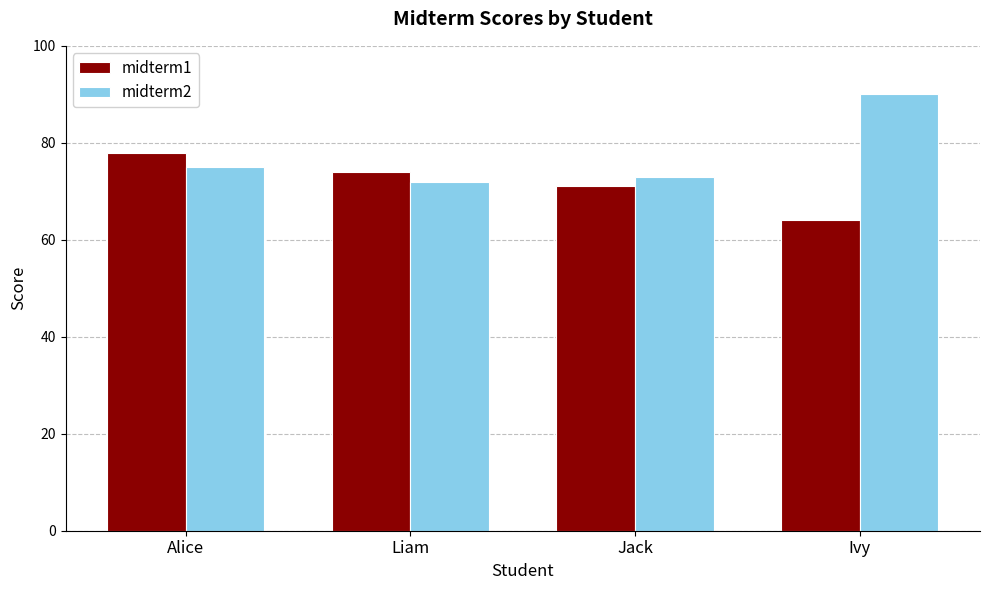

What is the difference between the second highest and minimum values in the midterm2 series?

3